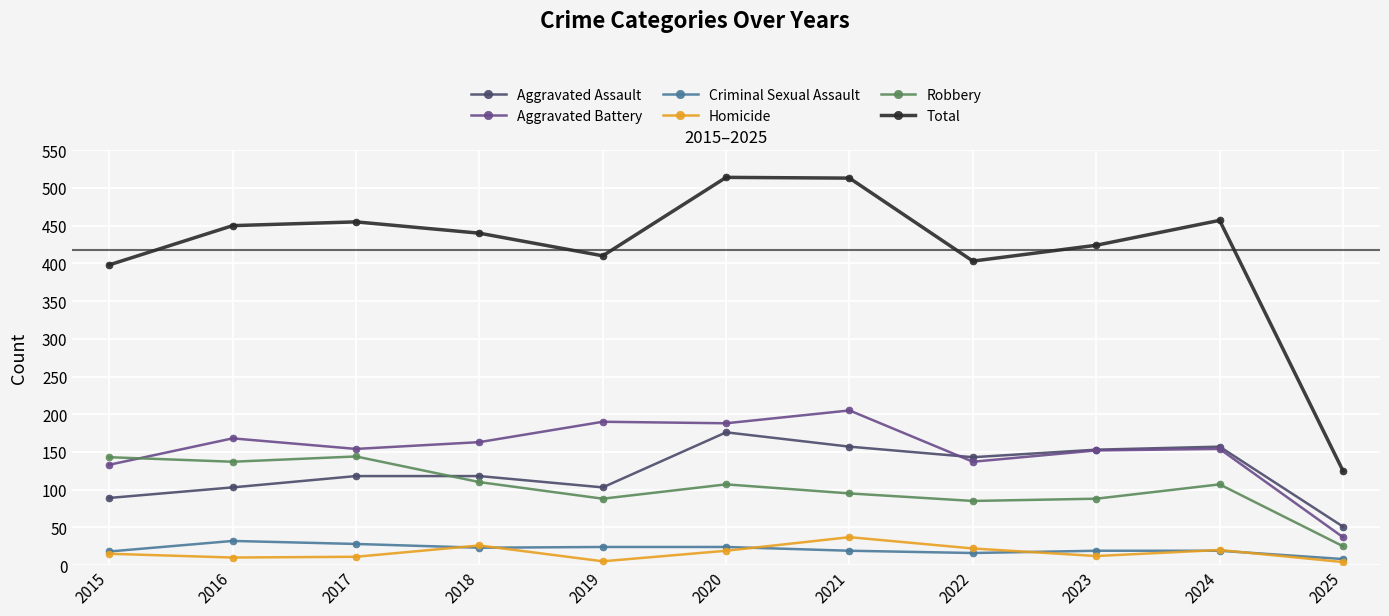

How many interior local peaks does the Total series have?

3